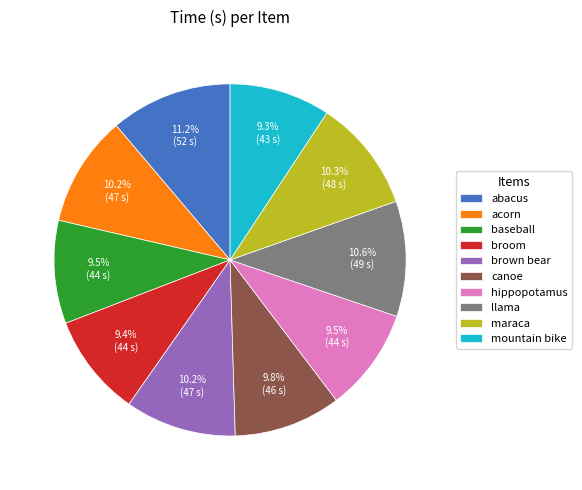

To the nearest percent, what is the combined percentage of broom and hippopotamus?

19%